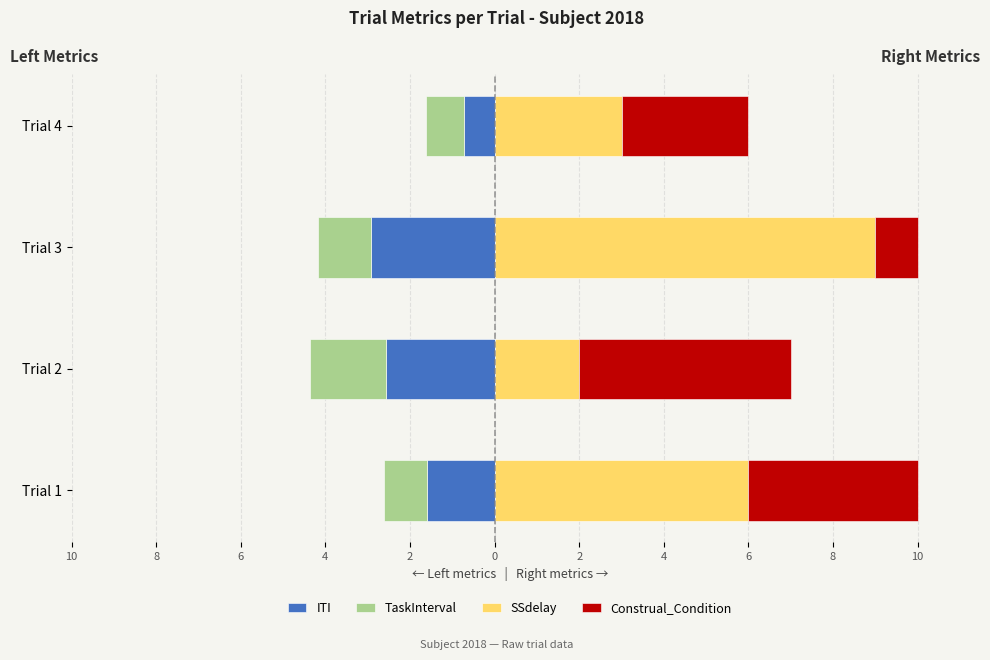

How many categories are shown in the chart?

4